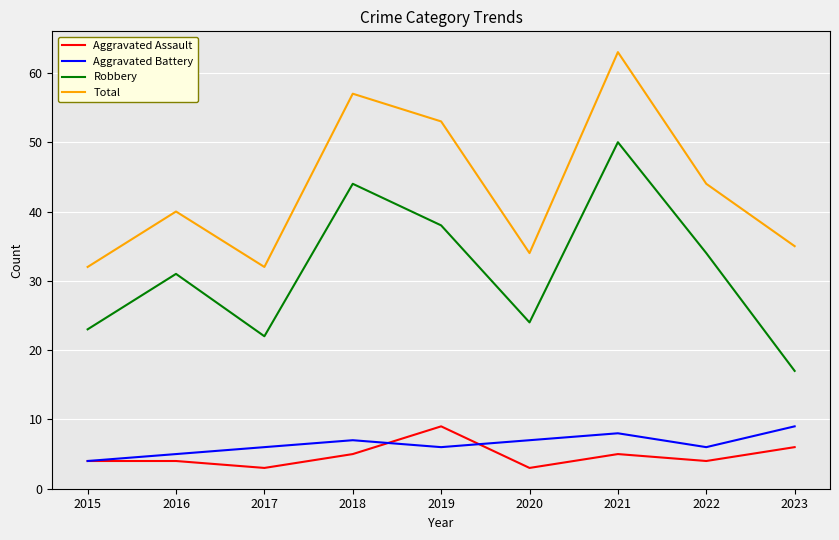

What is the difference between the maximum and minimum values in the Robbery series?

33